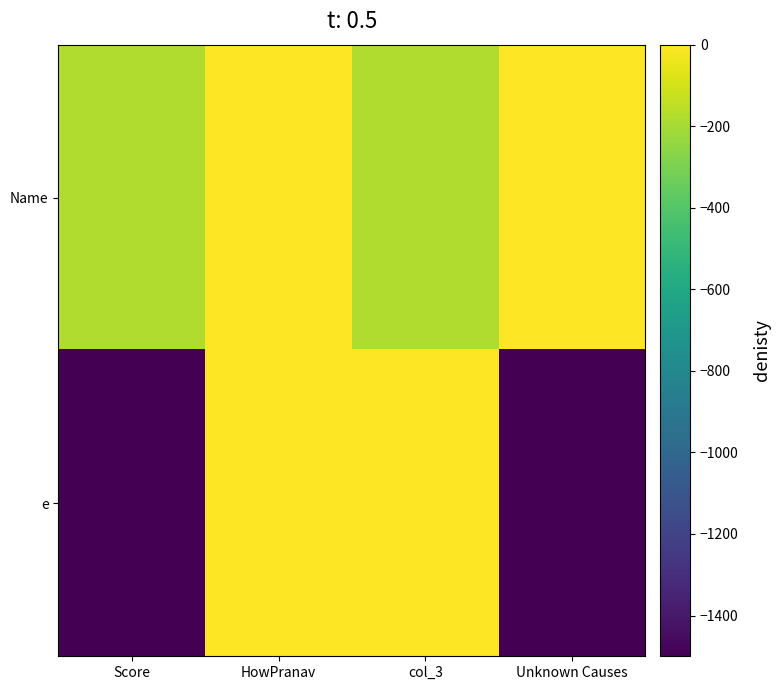

Which series changed the most between col_3 and Unknown Causes?

e